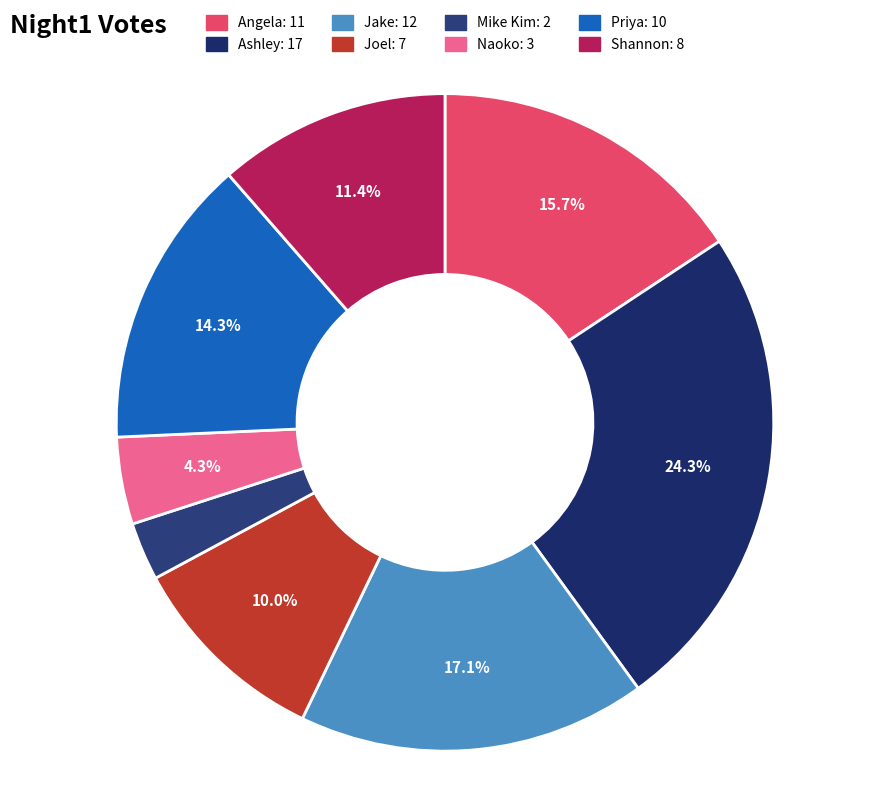

The Joel slice represents 1% of the pie. True or false?

False